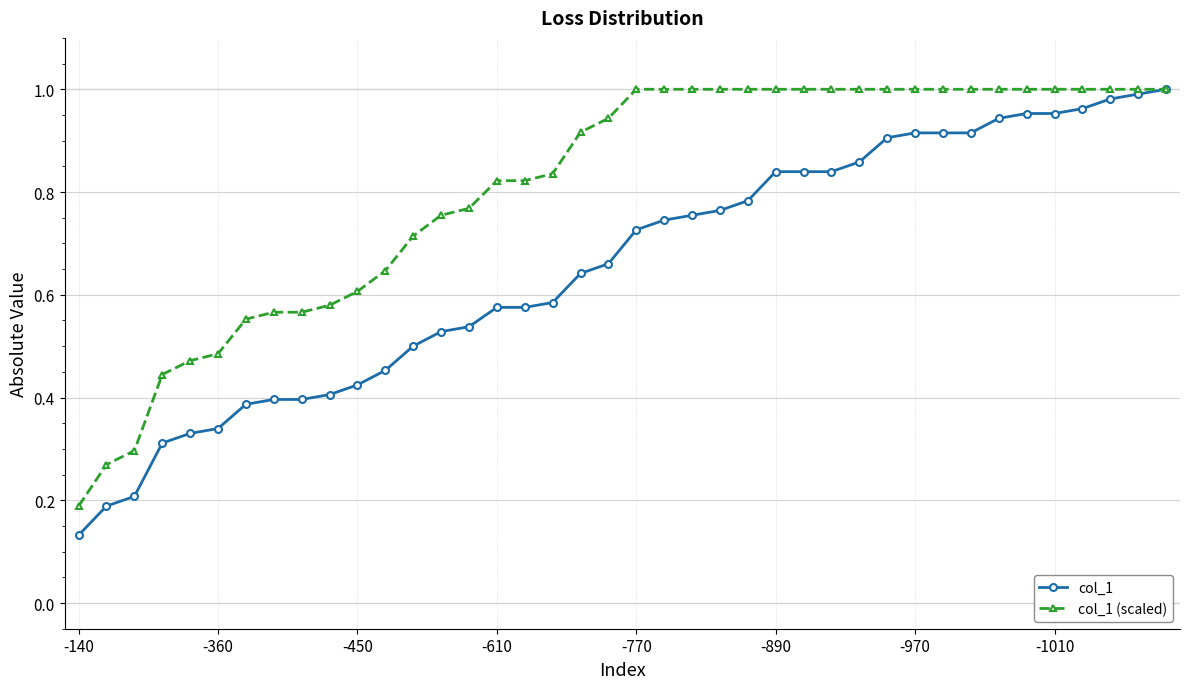

Which series has the widest spread of values?

col_1